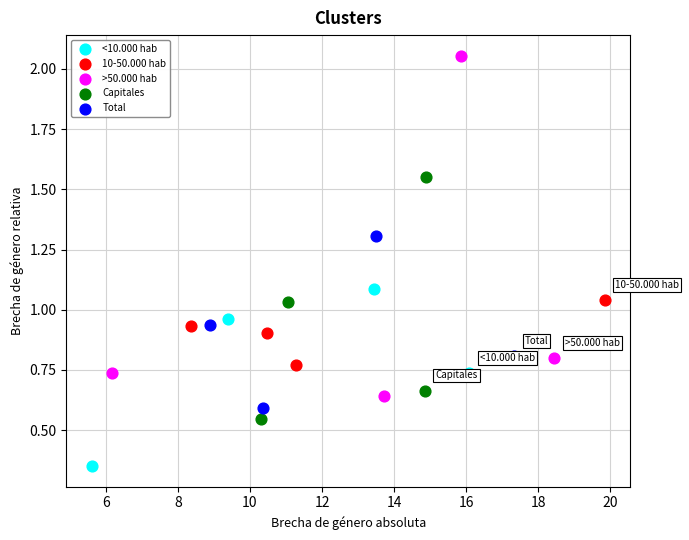

What are all the series names shown in the legend?

<10.000 hab, 10-50.000 hab, >50.000 hab, Capitales, Total